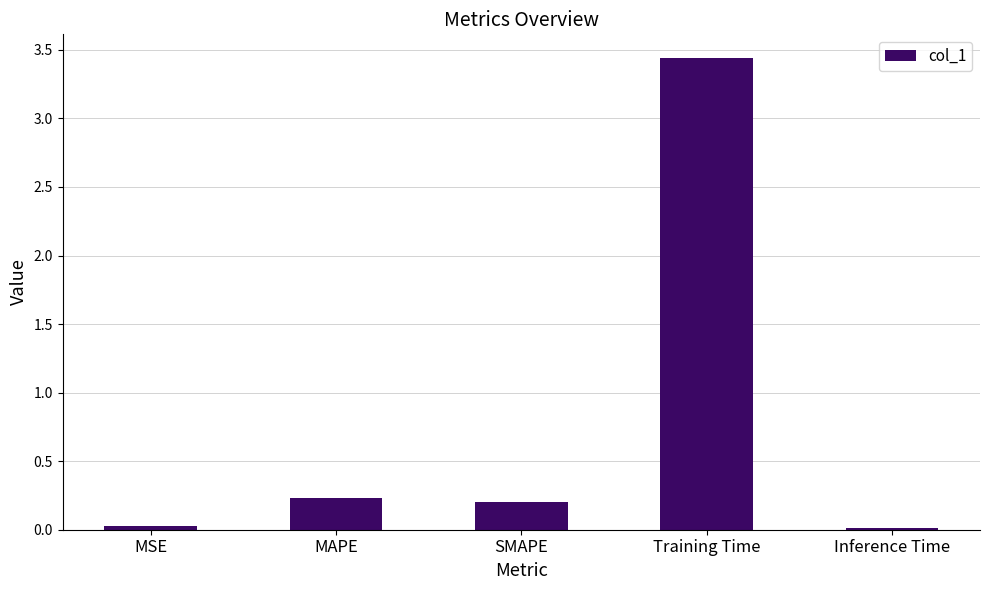

Which label corresponds to the largest value in the chart?

Training Time